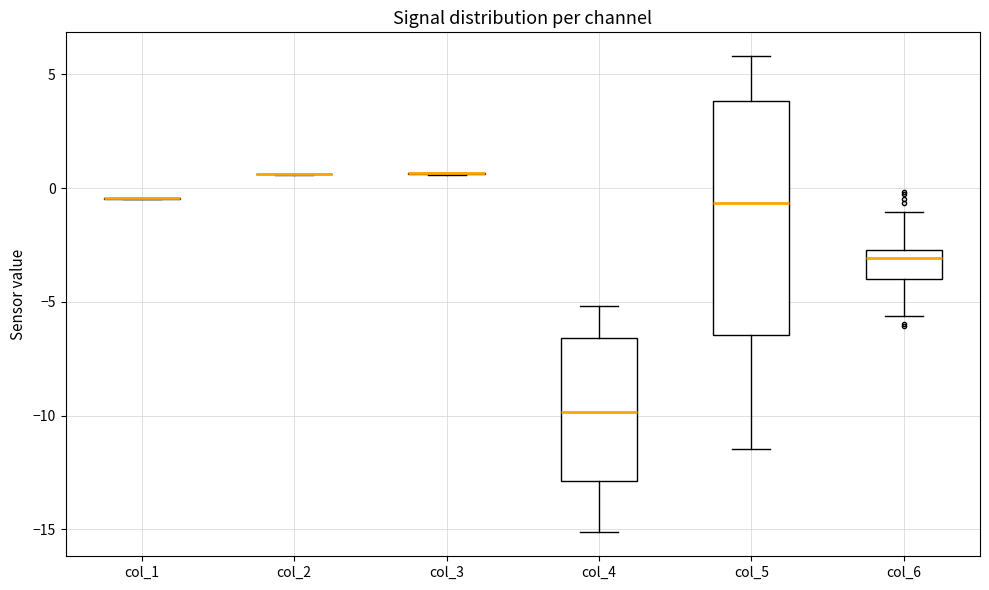

Reading left to right, read every box against the y-axis: the position of its median line, the range the box covers, and the ends of its whiskers. The values are not printed on the chart, so give them approximately, as read against the axis.

col_1: box collapsed to a line at -0.5, whiskers -0.5 to -0.5
col_2: box collapsed to a line at 0.5, whiskers 0.5 to 0.5
col_3: box collapsed to a line at 0.5, whiskers 0.5 to 0.5
col_4: median -10.0, box -13.0 to -6.5, whiskers -15.0 to -5.0
col_5: median -0.5, box -6.5 to 4.0, whiskers -11.5 to 6.0
col_6: median -3.0, box -4.0 to -2.5, whiskers -5.5 to -1.0